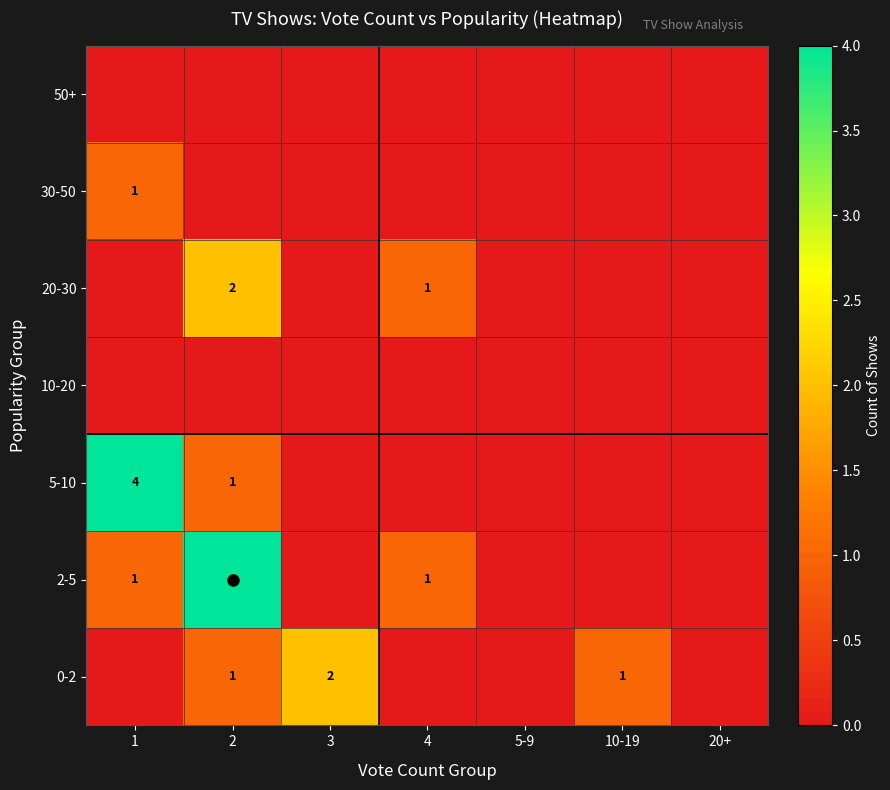

The value of 20-30 at 2 is 2. True or false?

True